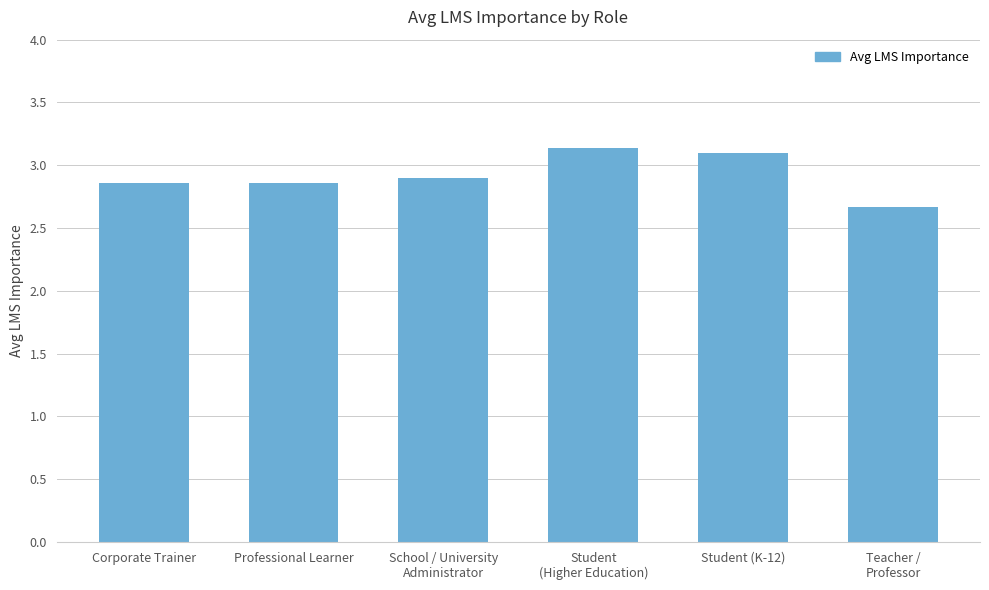

What is the difference between the second highest and minimum values?

0.4